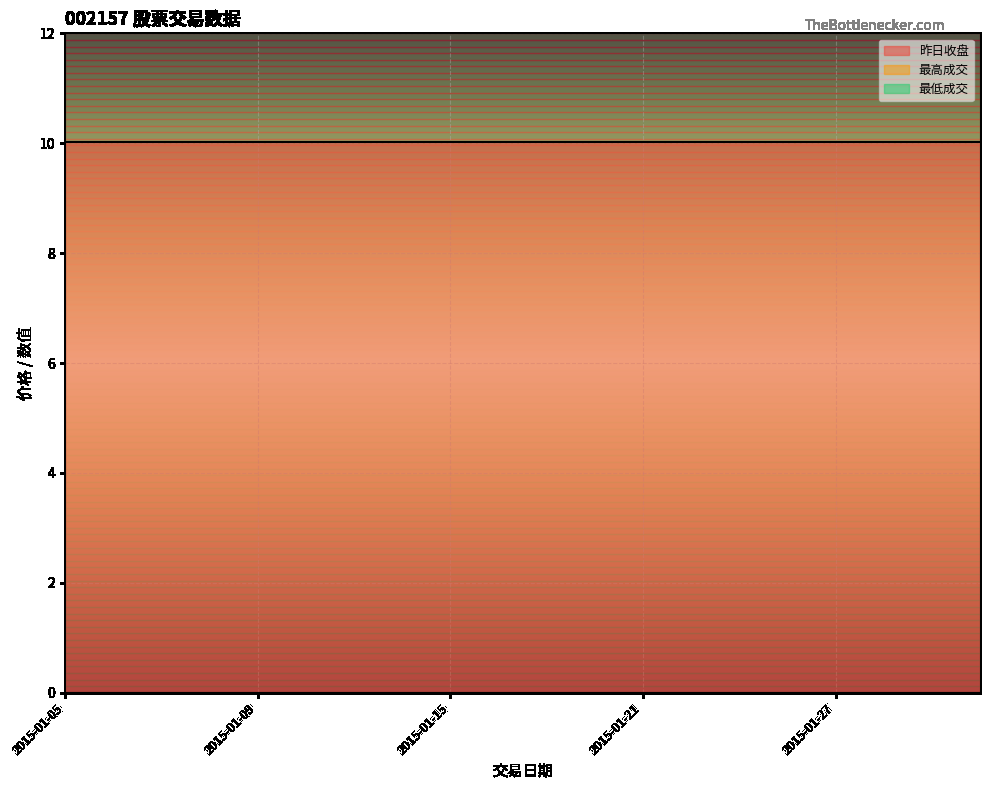

At which label does 昨日收盘 reach its minimum?

2015-01-05